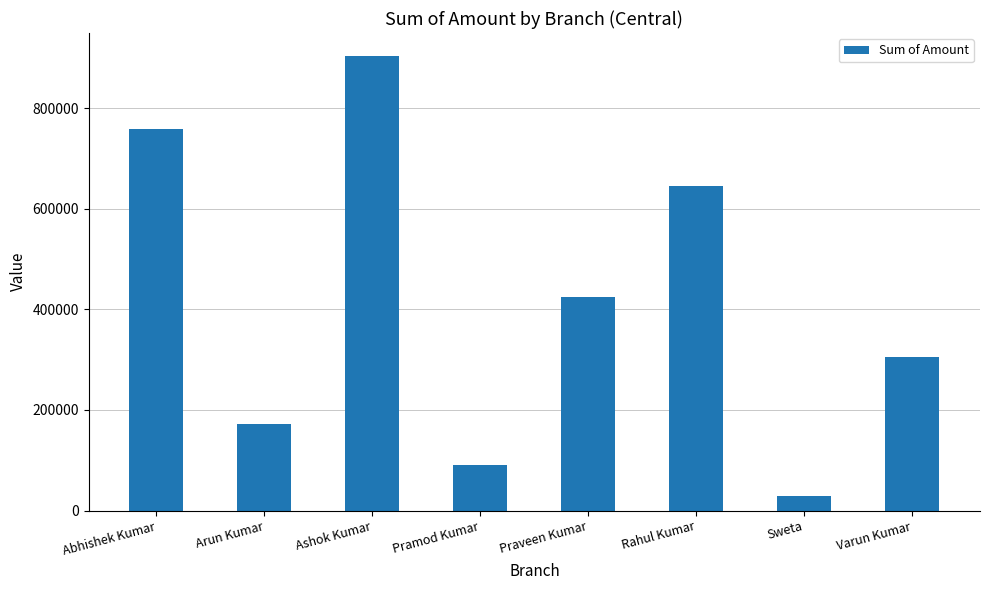

Reading right to left, what are all the values shown in this chart?

305885	28964	646156	424693	89610	904198	171853	759418